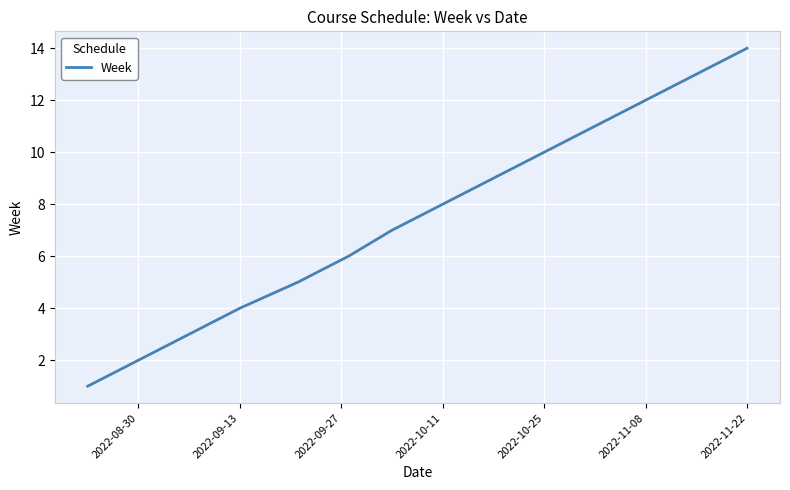

What is the maximum value shown in the chart?

14